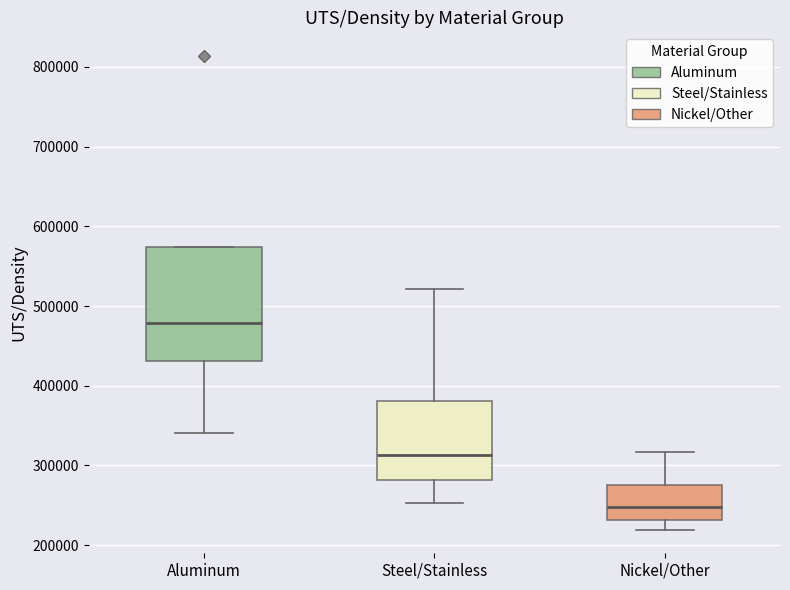

Where does the lower whisker of the box for Steel/Stainless end on the y-axis? The values are not printed on the chart, so give them approximately, as read against the axis.

250000